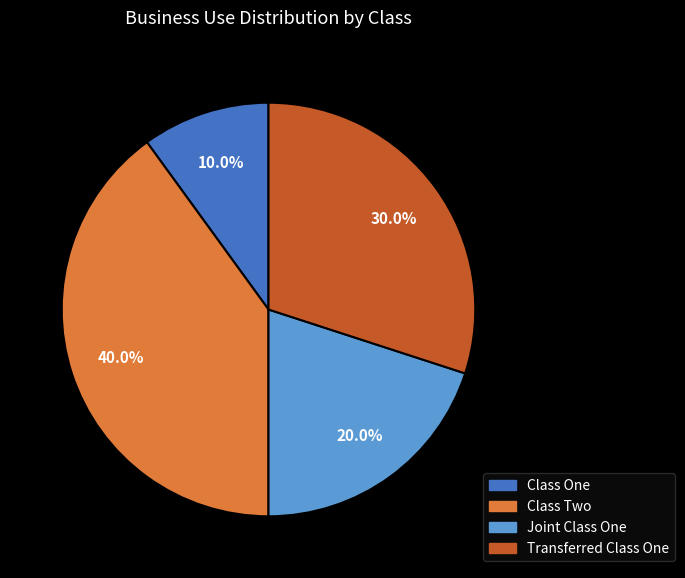

Approximately how many times larger is the value at Joint Class One compared to Class Two?

0.5